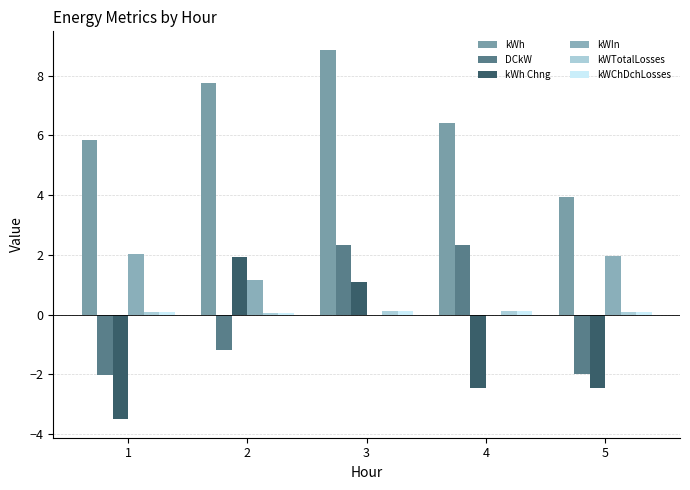

The value of kWh at 1 is 3.4. True or false?

False